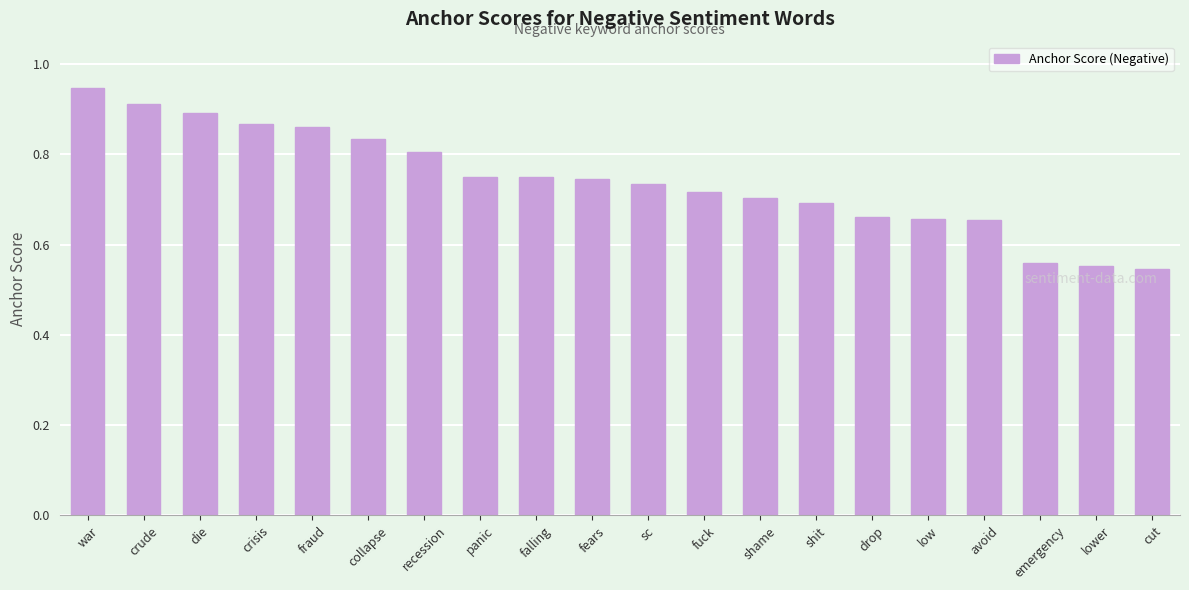

What position from the right is lower?

2